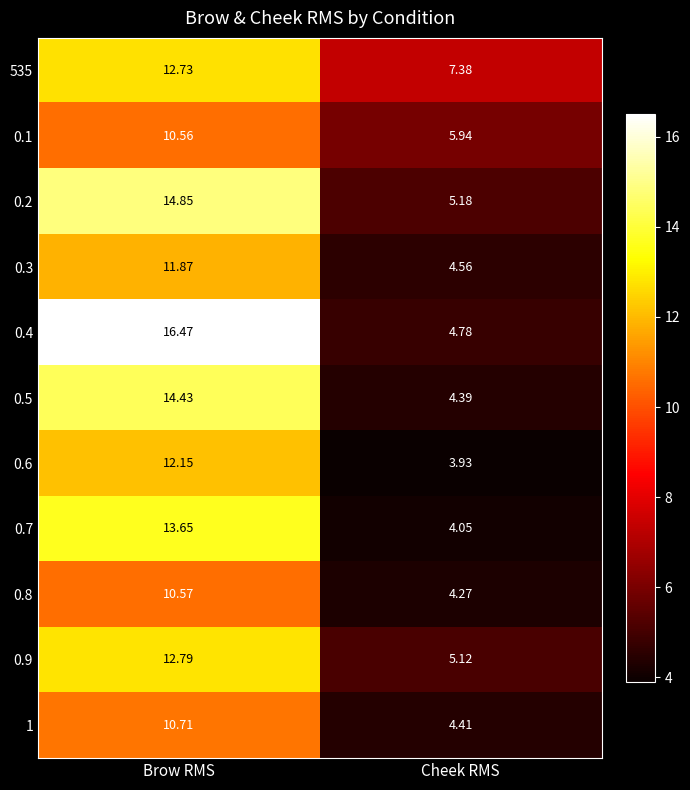

Which series has the largest total across all categories?

0.4